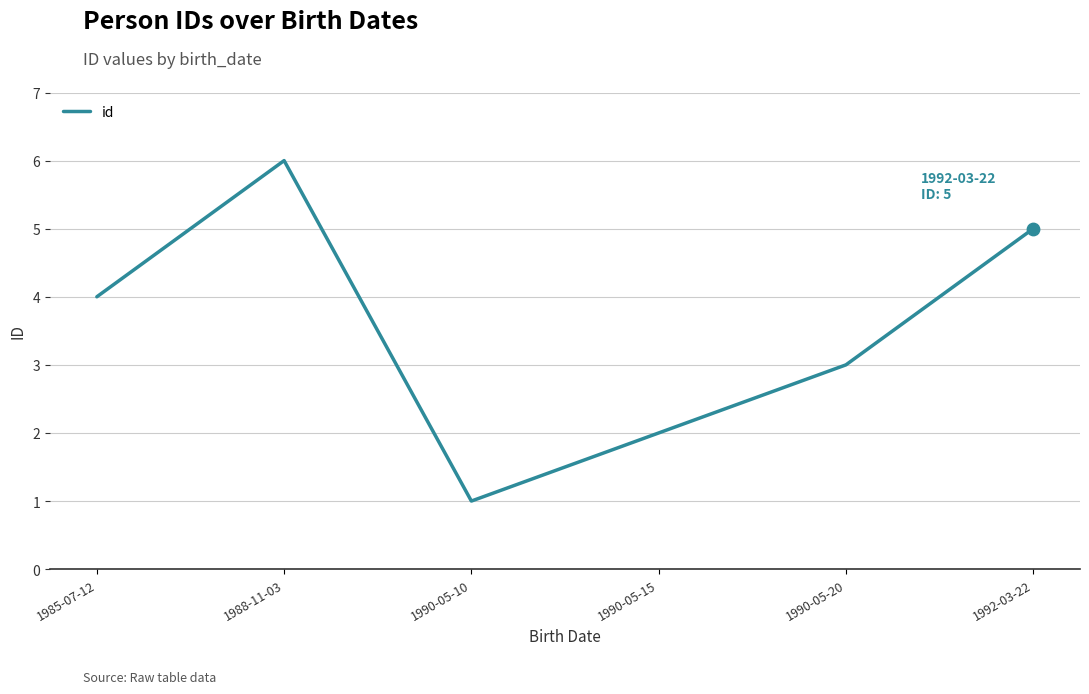

Between 1988-11-03 and 1990-05-10, which is larger?

1988-11-03